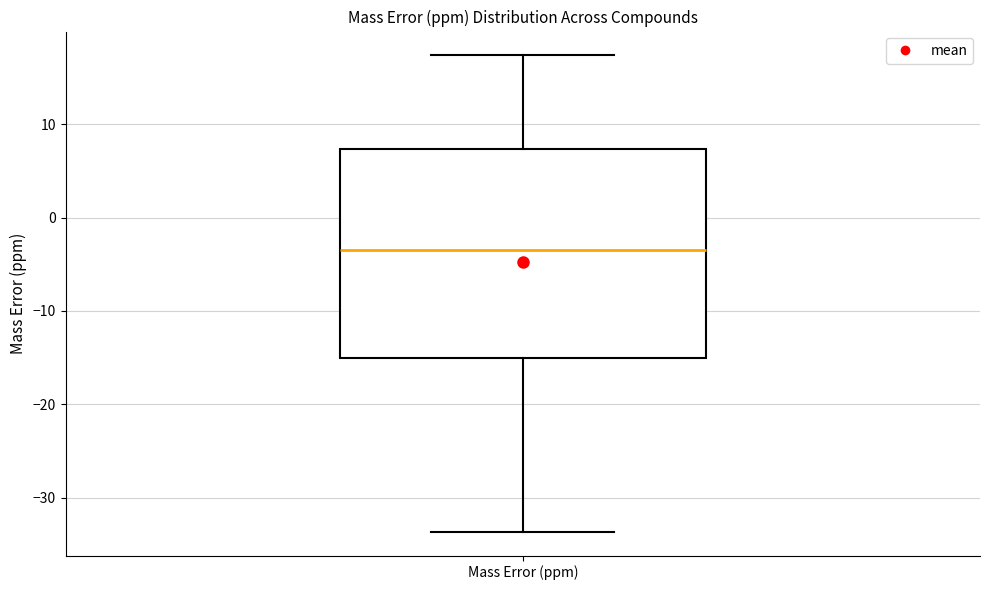

Read this box plot against the y-axis: the position of the median line, the range covered by the box, and the ends of both whiskers. The values are not printed on the chart, so give them approximately, as read against the axis.

median -3, box -15 to 7, whiskers -34 to 17